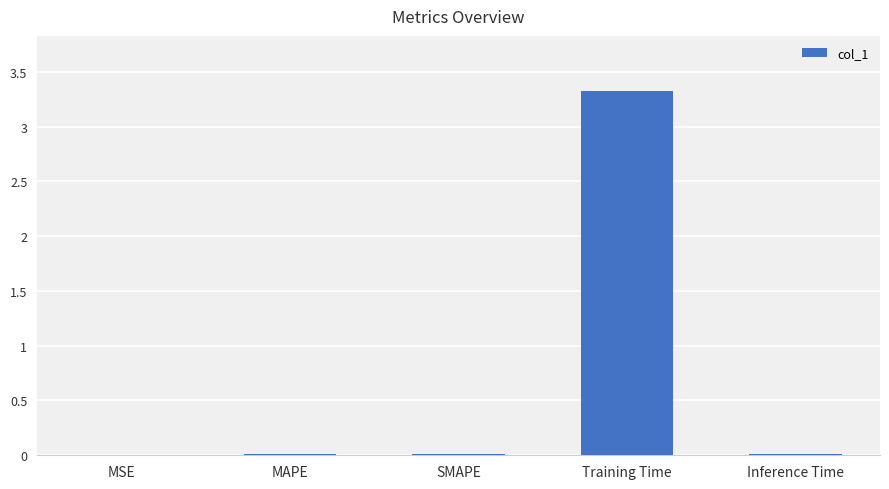

The value at Training Time is 1.1. True or false?

False